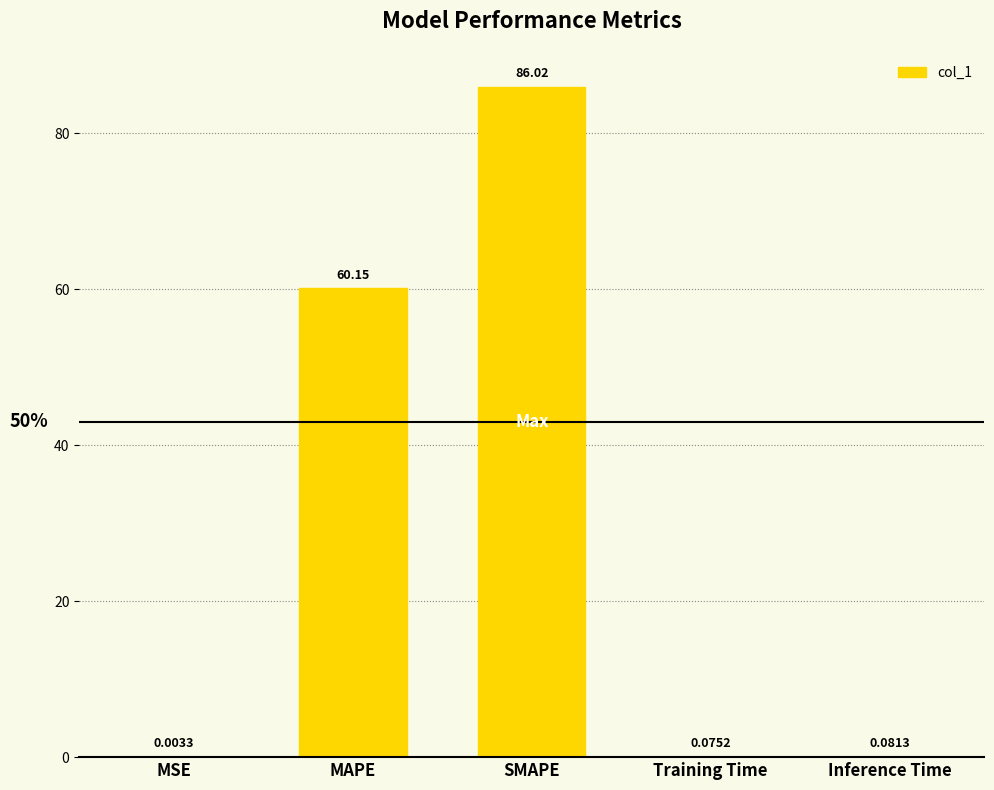

What is the change in value from MSE to Inference Time?

+0.1